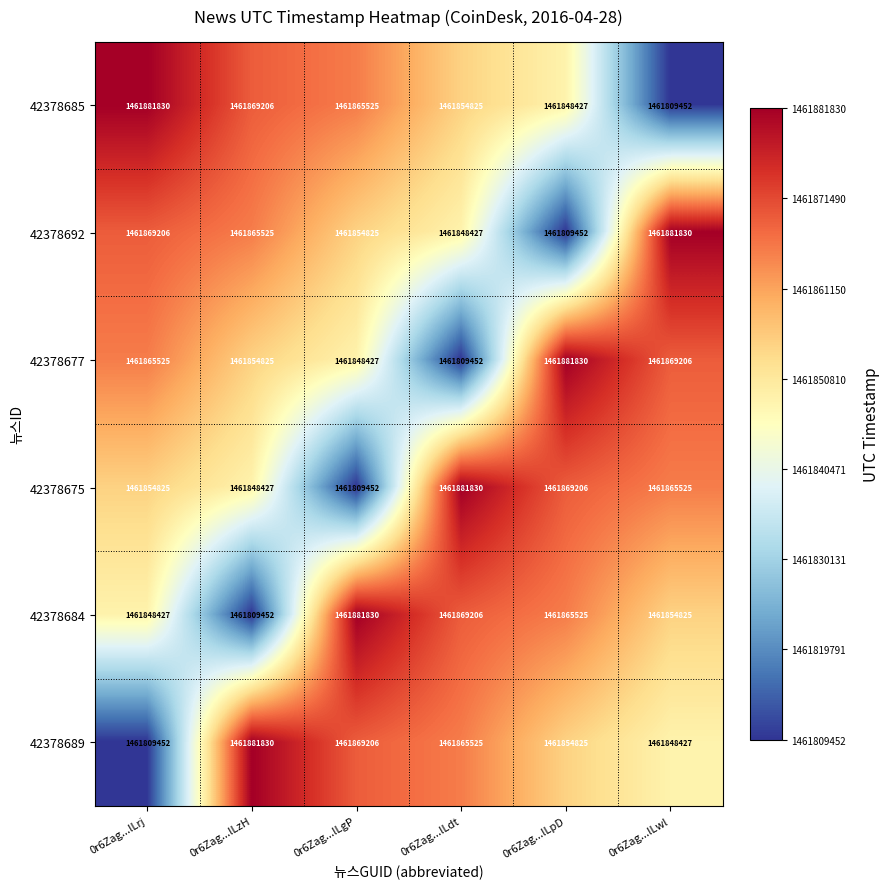

What is the minimum value for 42378685?

1461809452